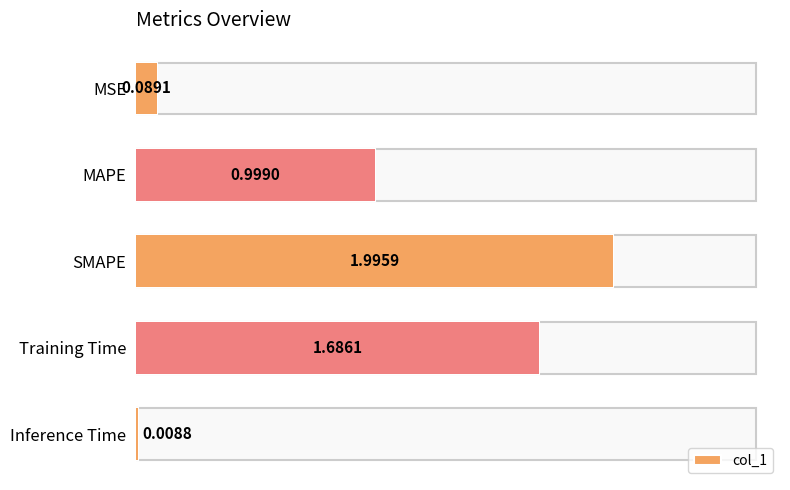

At which category does the chart reach its peak across all series?

SMAPE